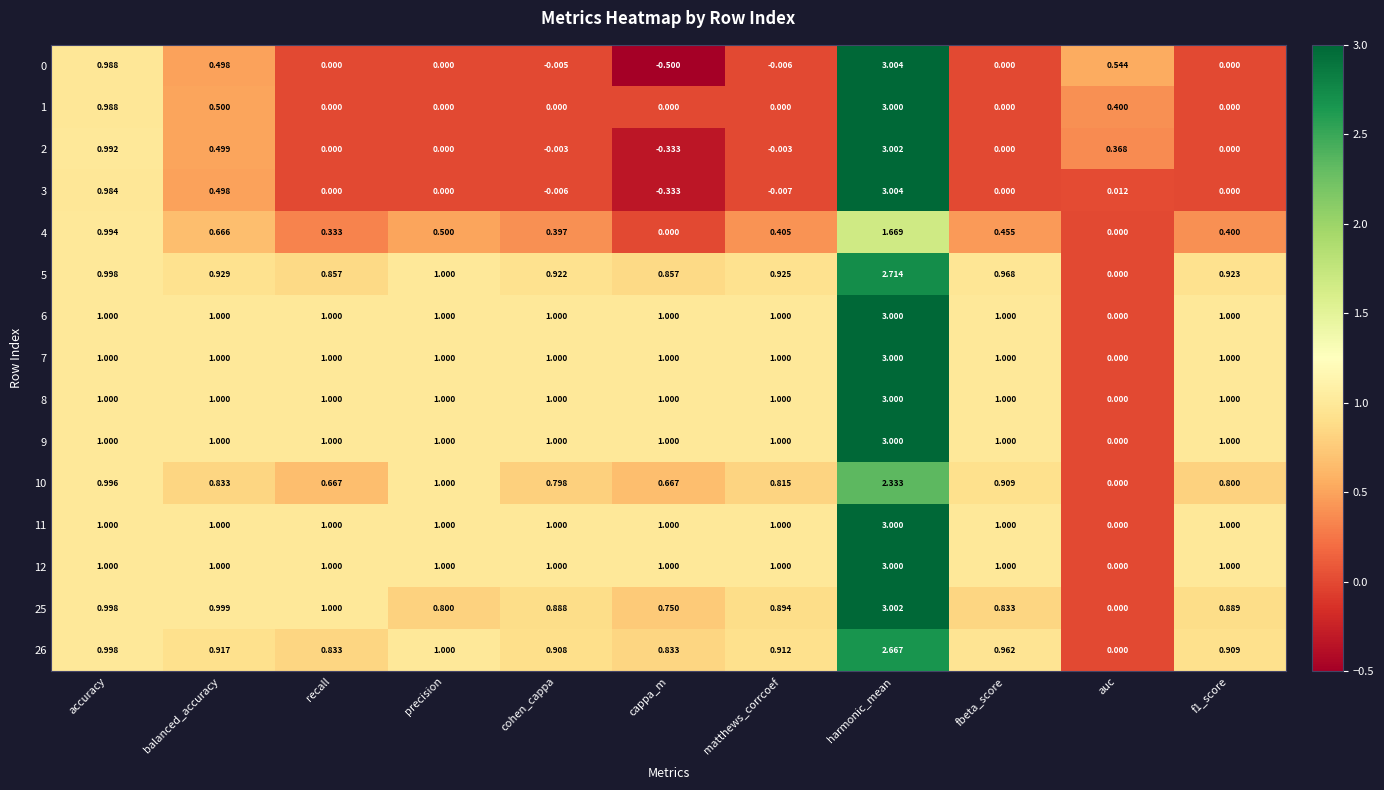

Where is 25 nearest to the value 1?

recall